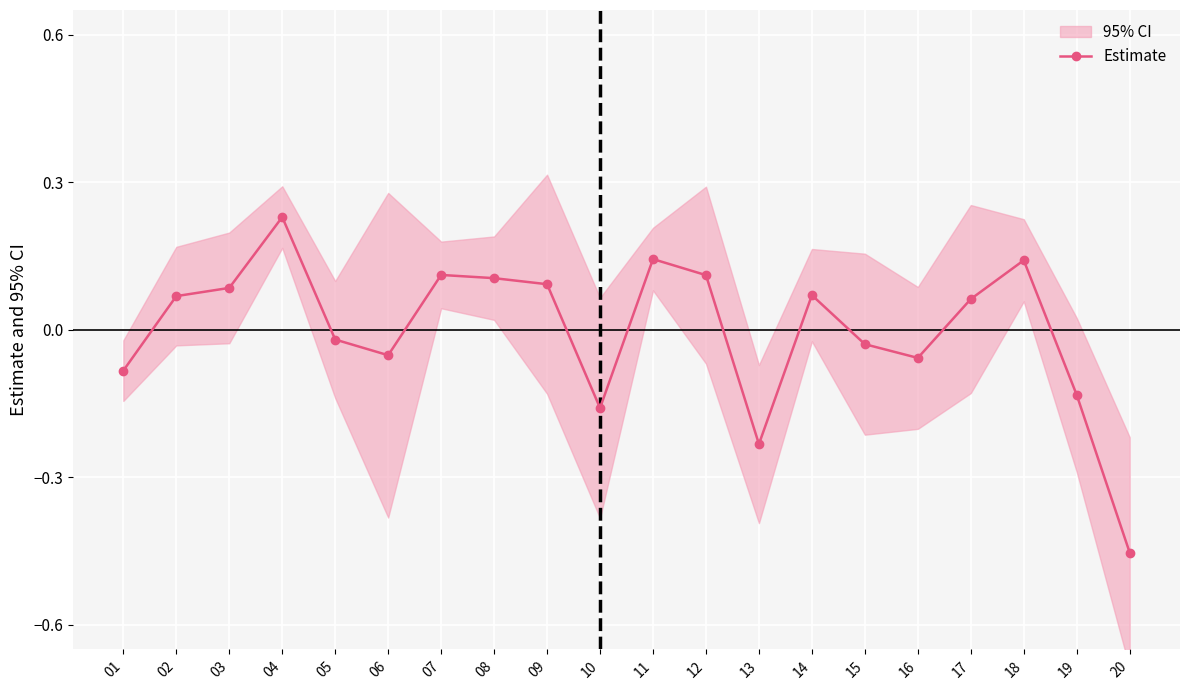

Where is the first local maximum?

04